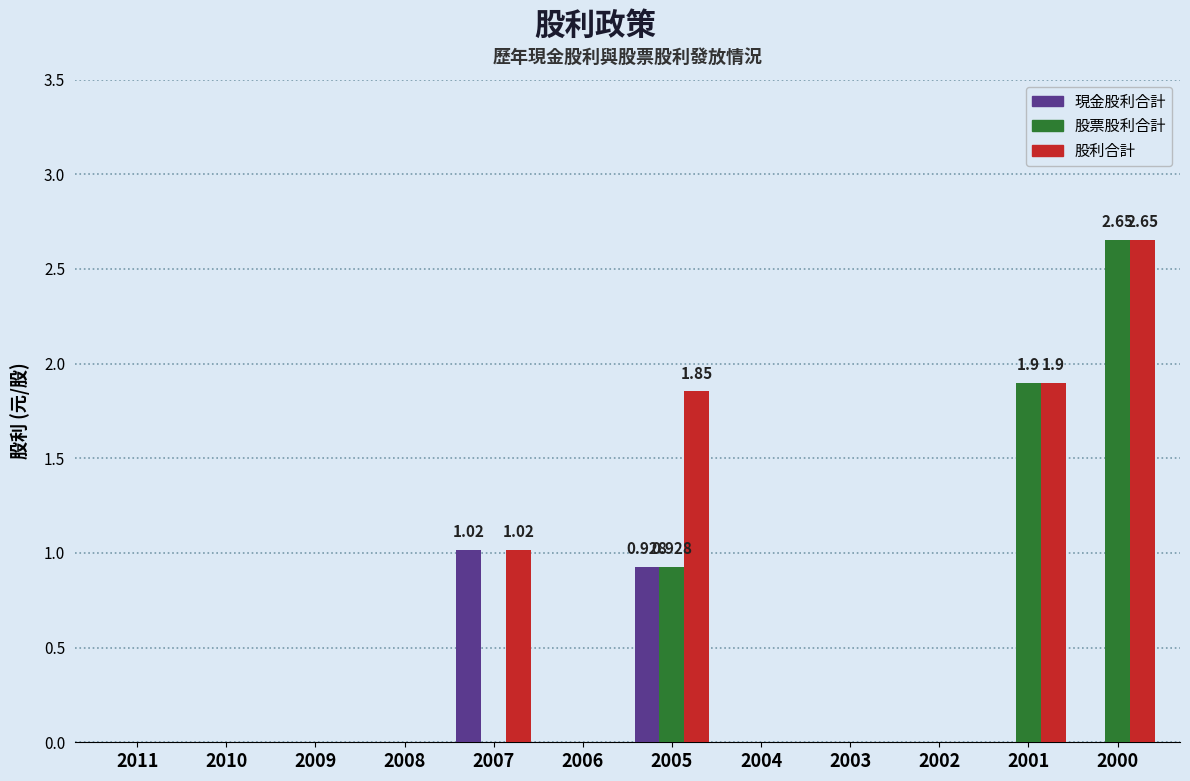

What are all the series names shown in the legend?

現金股利合計, 股票股利合計, 股利合計